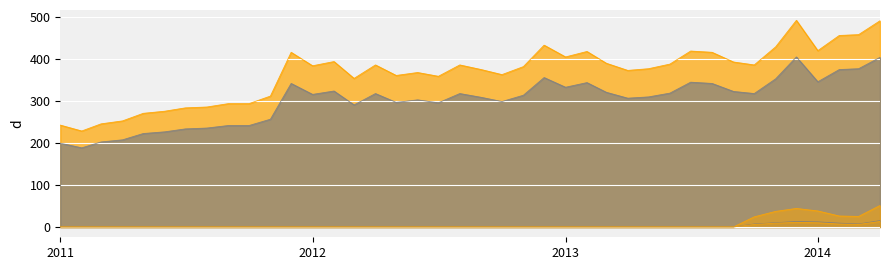

Reading left to right, extract all data points from this chart.

how to change youtube privacy settings: 242	228	245	252	270	275	283	285	293	293	311	415	383	393	353	385	360	367	358	385	374	362	381	432	404	417	389	372	376	387	418	415	392	385	428	491	419	455	457	490
how to change youtube privacy settings (scaled): 199	188	202	207	222	226	233	235	241	241	256	341	315	323	290	317	296	302	295	317	308	298	313	355	332	343	320	306	309	318	344	341	322	317	352	404	345	374	376	403
who can see my snapchat story (non-scaled): 0	0	0	0	0	0	0	0	0	0	0	0	0	0	0	0	0	0	0	0	0	0	0	0	0	0	0	0	0	0	0	0	0	24	37	44	38	26	25	51
who can see my snapchat story (scaled to youtube): 0	0	0	0	0	0	0	0	0	0	0	0	0	0	0	0	0	0	0	0	0	0	0	0	0	0	0	0	0	0	0	0	0	7	10	13	12	9	7	15
who can see my snapchat story (scaled to facebook): 0	0	0	0	0	0	0	0	0	0	0	0	0	0	0	0	0	0	0	0	0	0	0	0	0	0	0	0	0	0	0	0	0	6	9	11	10	7	6	13